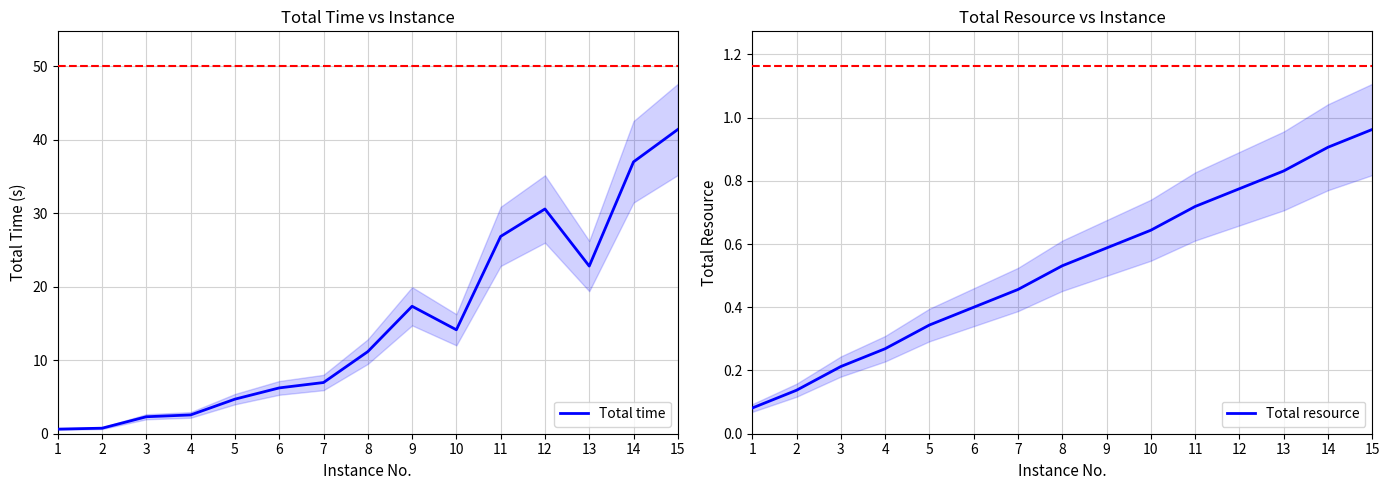

How many interior local valleys does the Total time series have?

2